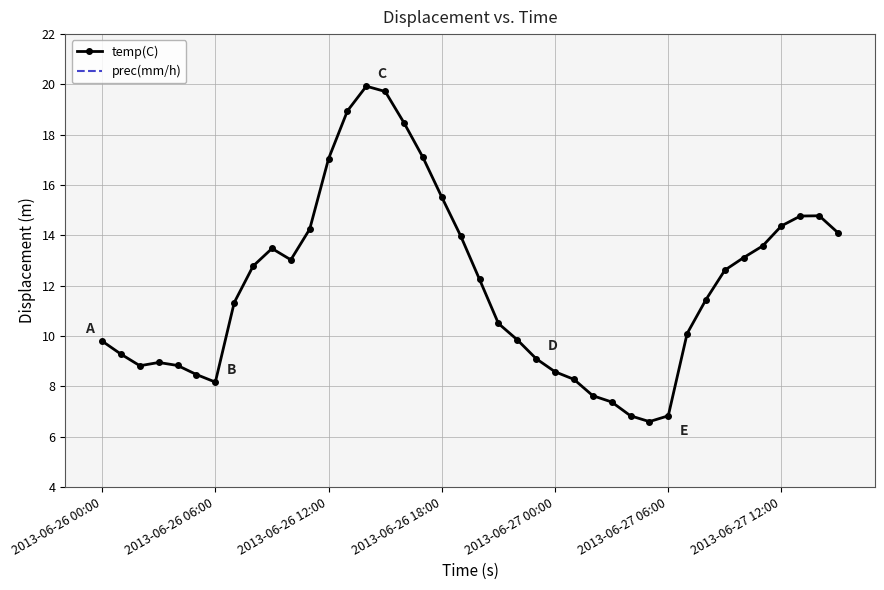

True or false: temp(C) and prec(mm/h) cross at least once.

False